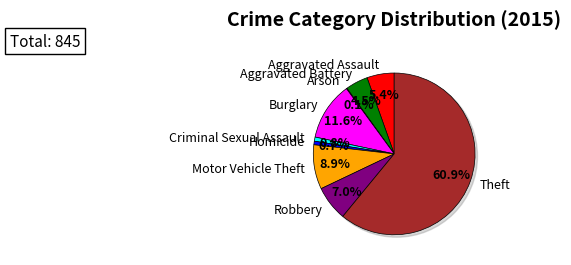

To the nearest percent, what portion does Burglary represent?

12%